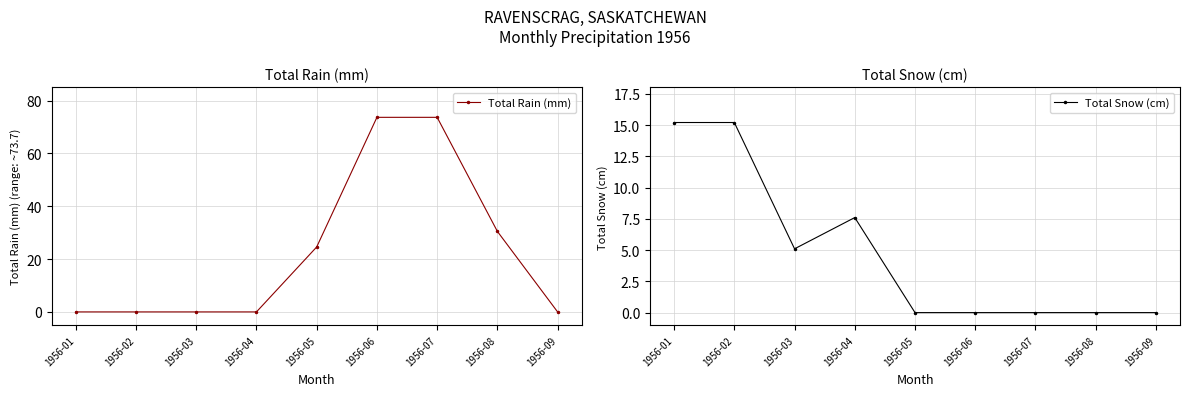

Reading left to right, what are all the values shown in this chart?

Total Rain (mm): 0.0	0.0	0.0	0.0	24.6	73.7	73.7	30.5	0.0
Total Snow (cm): 15.2	15.2	5.1	7.6	0.0	0.0	0.0	0.0	0.0